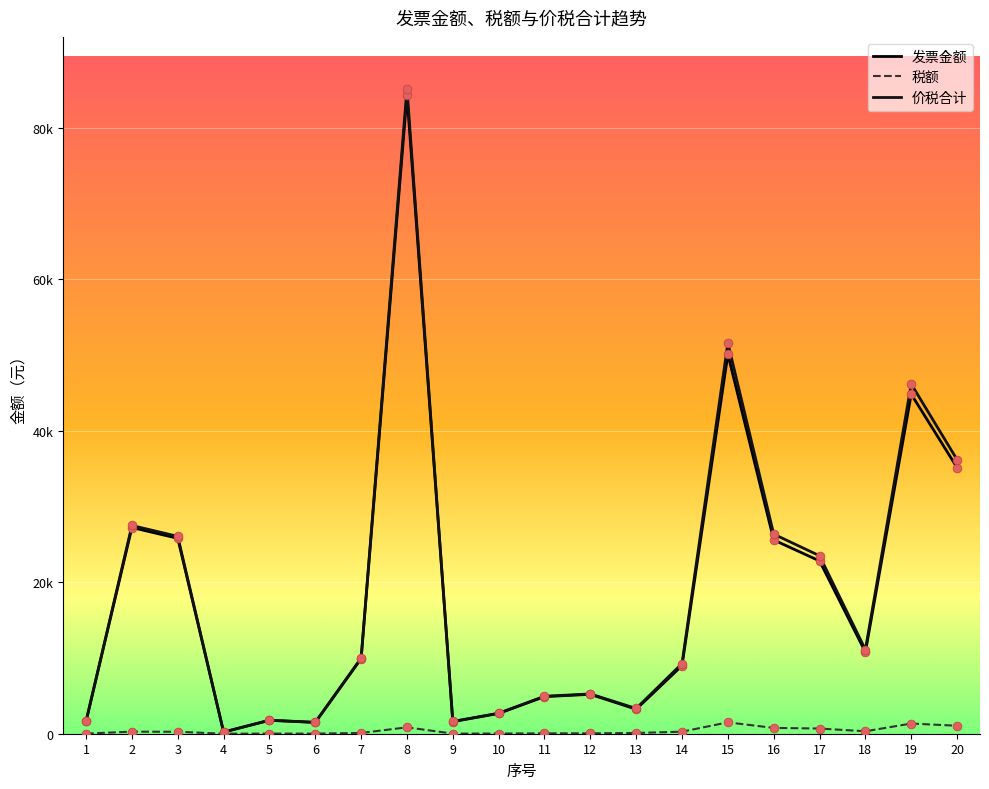

What are all the series names shown in the legend?

发票金额, 税额, 价税合计